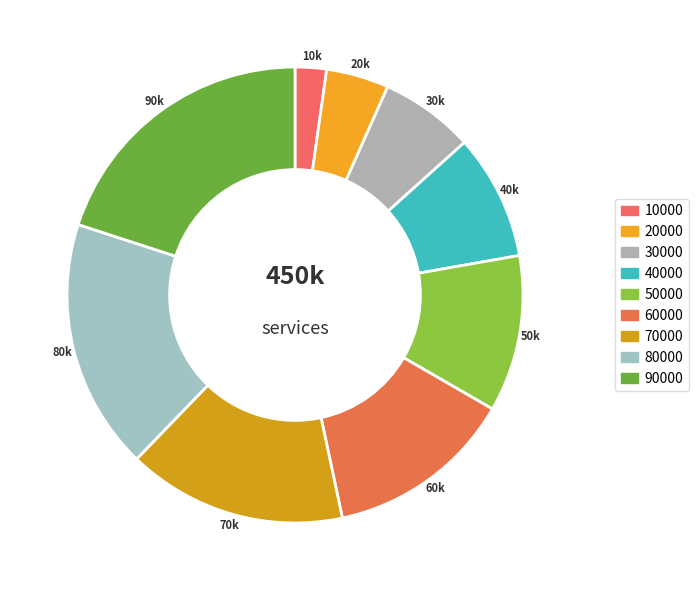

What is the largest slice in the pie chart?

90000